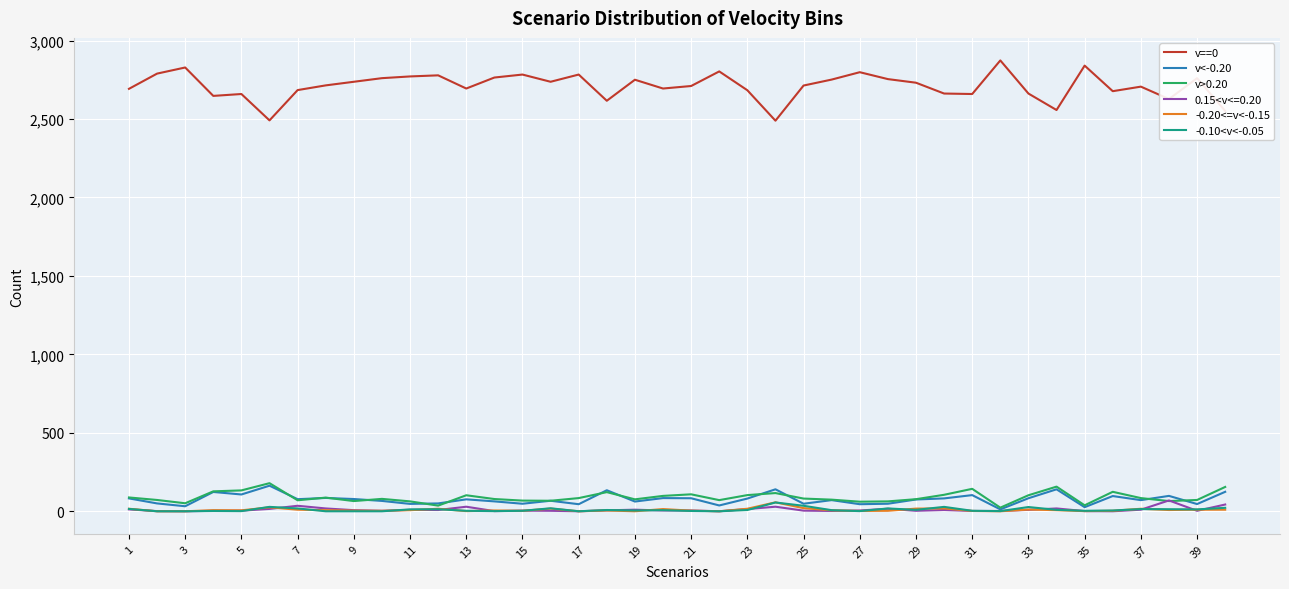

How many lines are shown in the chart?

6